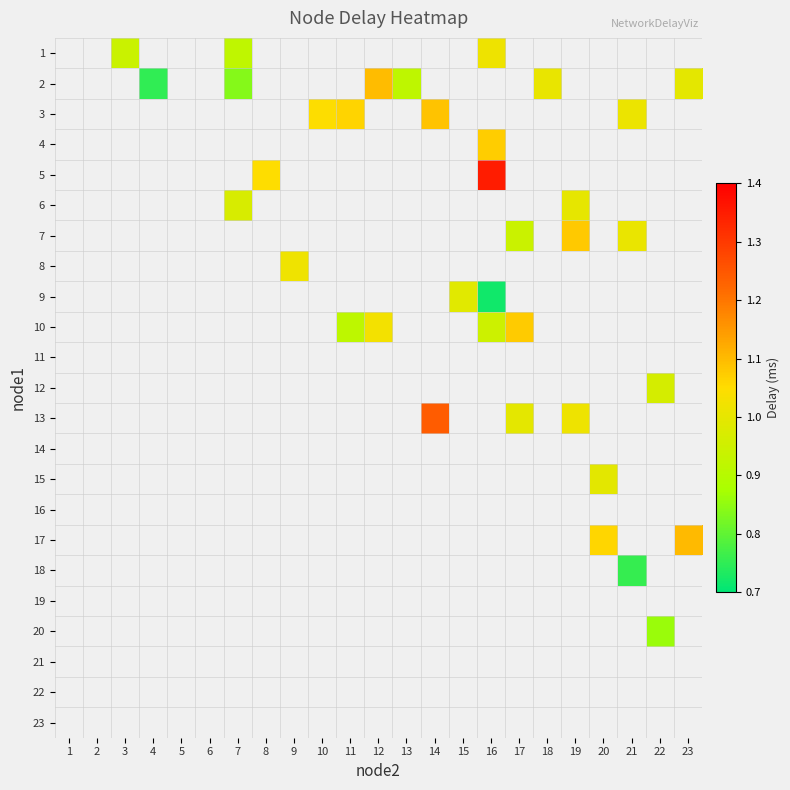

How many data points does each series have?

23